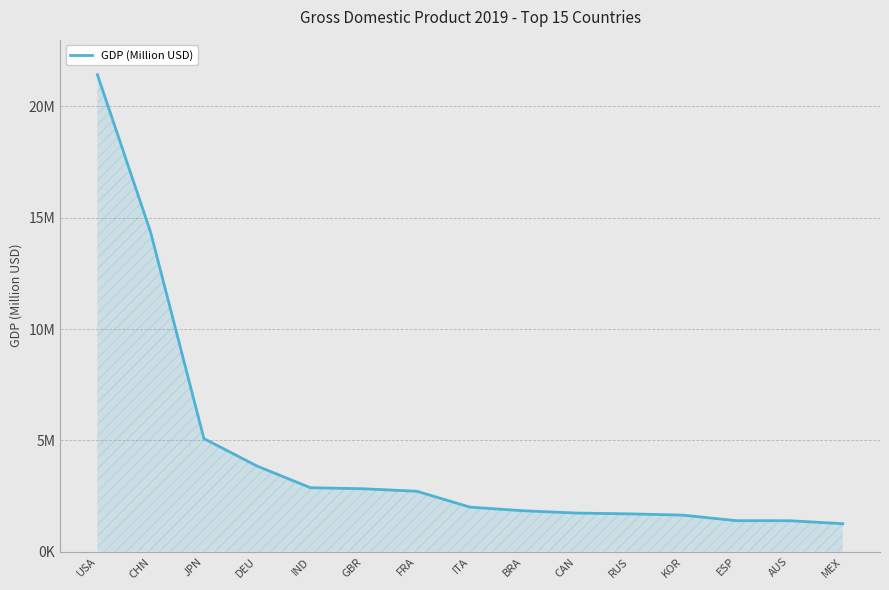

What is the difference between the values at DEU and JPN?

1236140